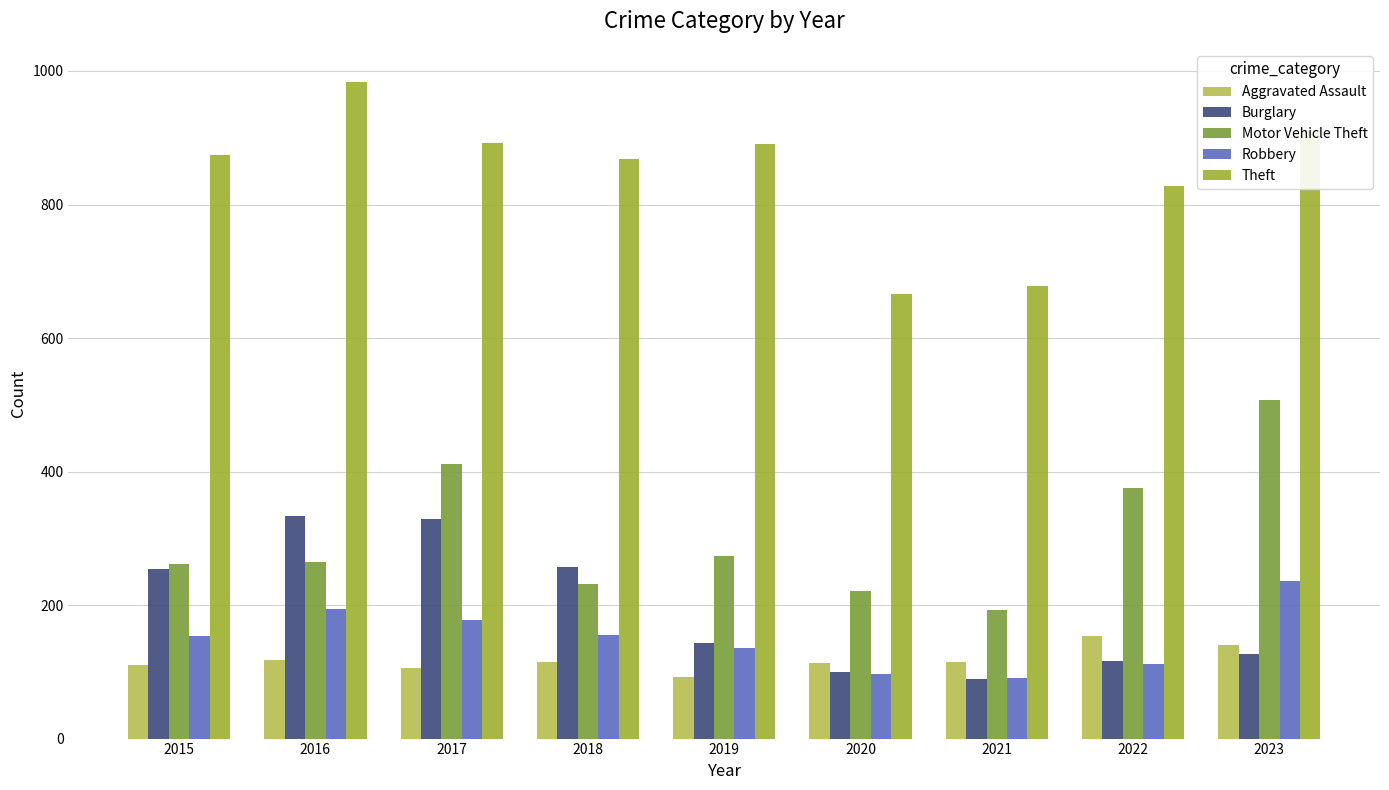

Which series has the largest total across all categories?

Theft